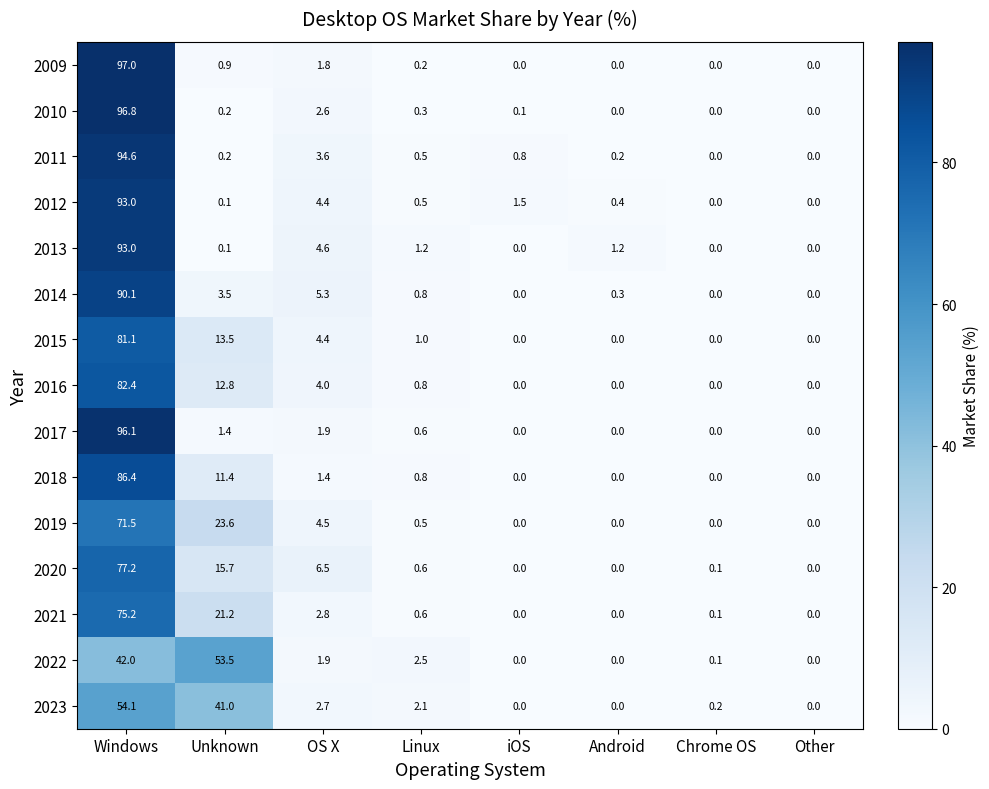

Is the value of 2012 at Windows greater than the value of 2020 at Linux?

Yes